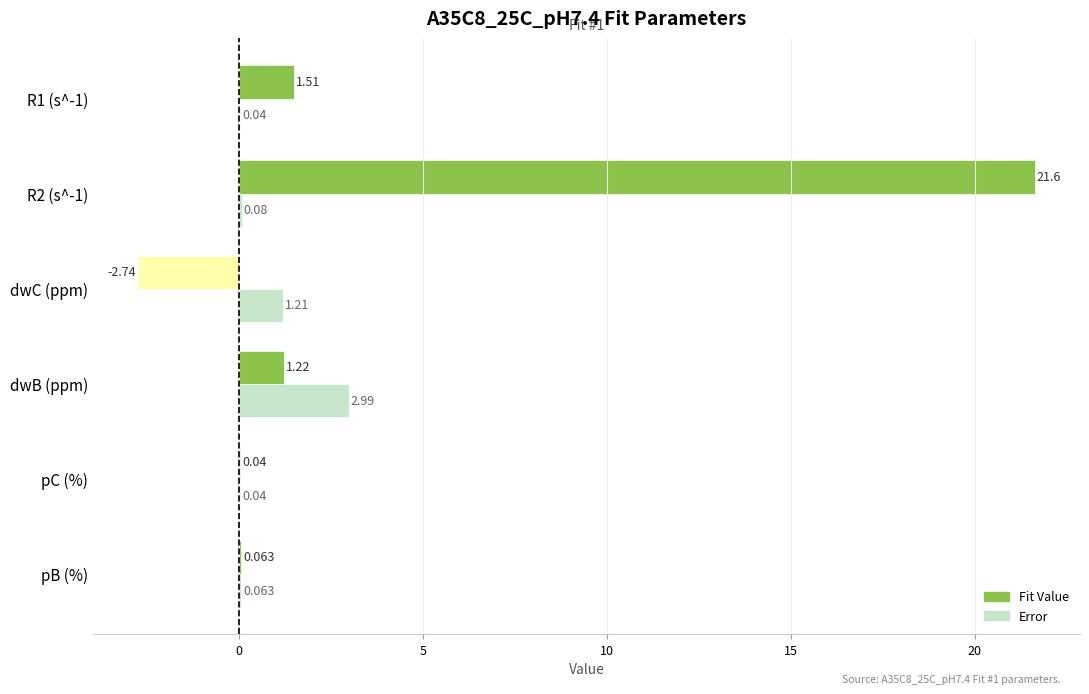

Which series changed the most between pB (%) and dwB (ppm)?

Error